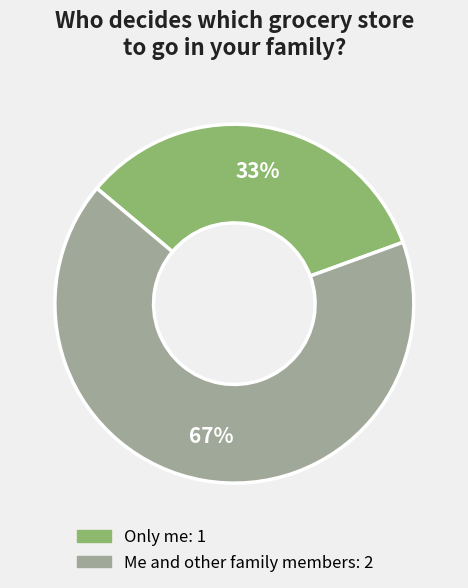

The Me and other family members slice represents 67% of the pie. True or false?

True